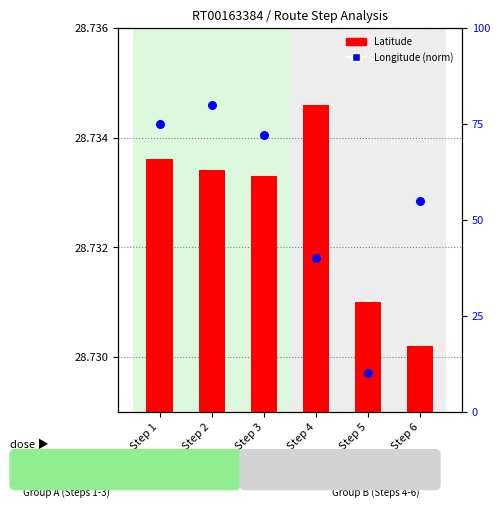

Which series has the largest total across all categories?

Longitude (norm)